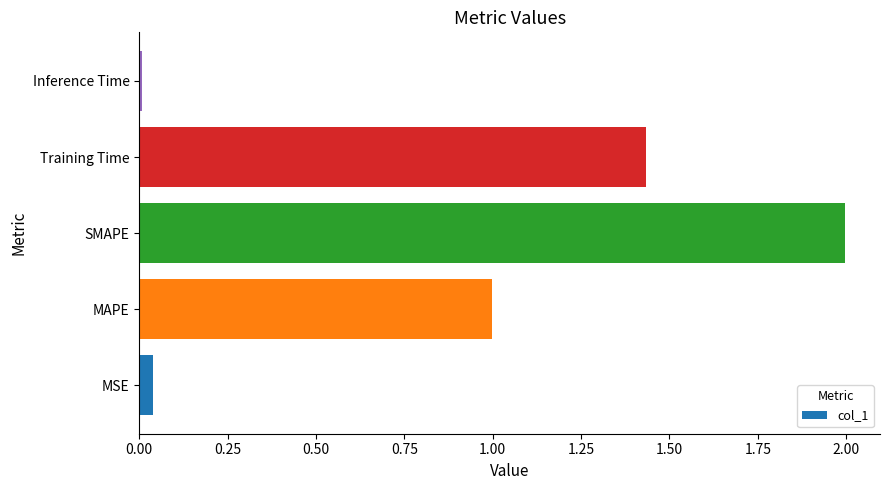

How many bars are there in total?

5